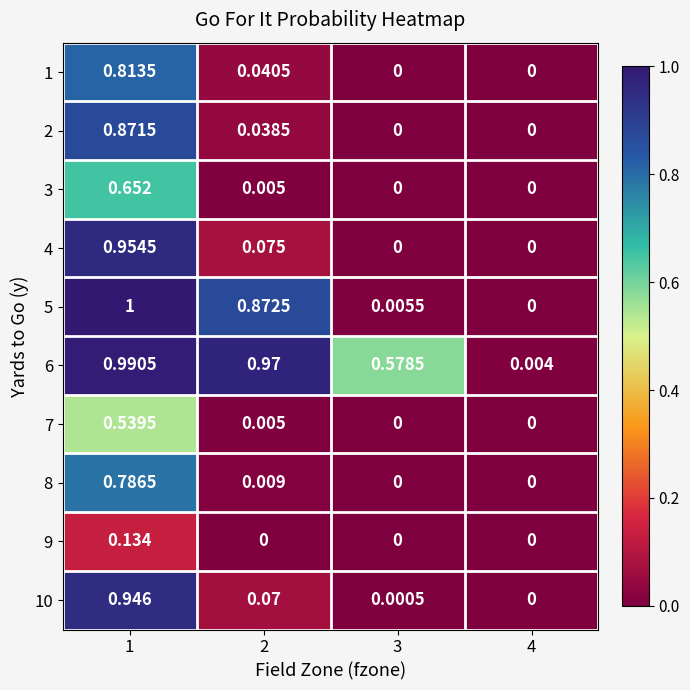

At how many categories does at least one series exceed 0?

4